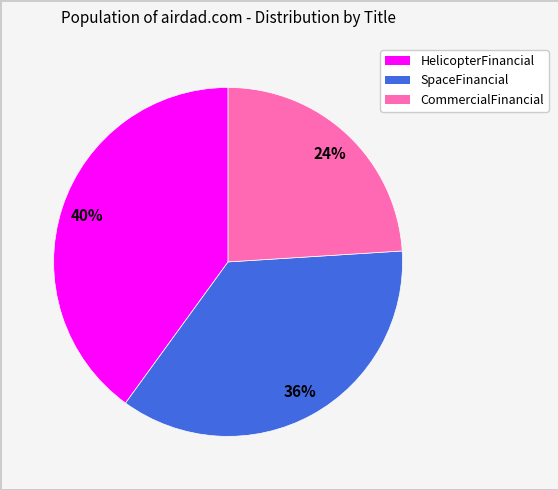

Is there a majority slice in this chart?

No